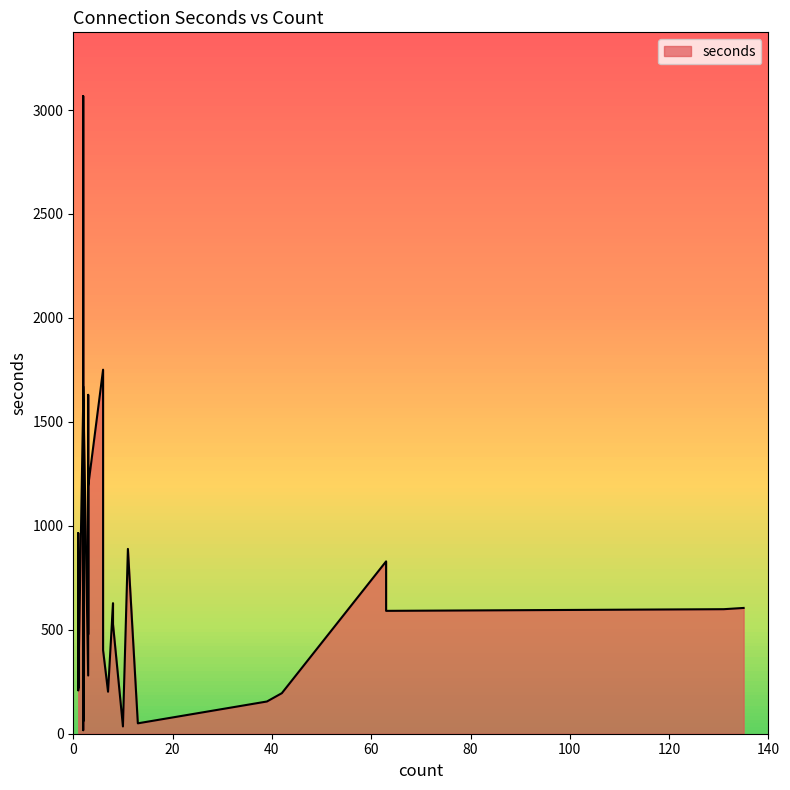

What is the greatest value displayed?

3067